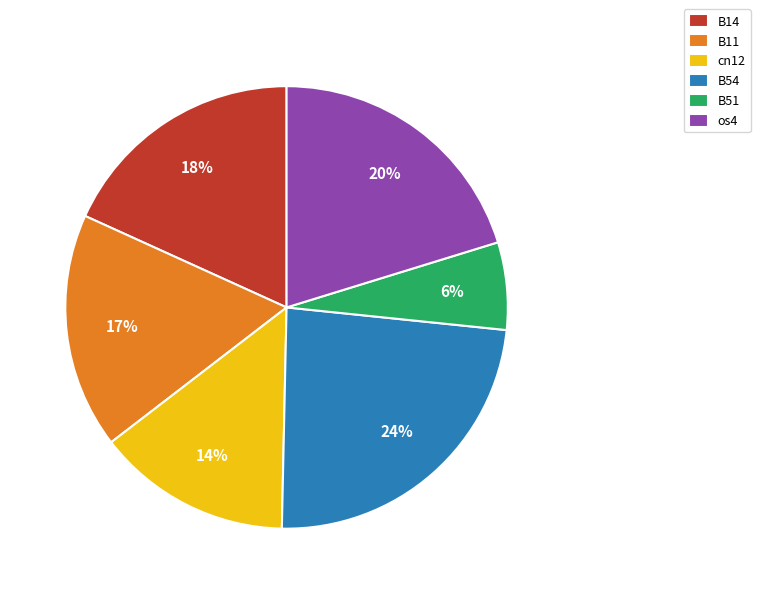

Does any single category account for the majority?

No